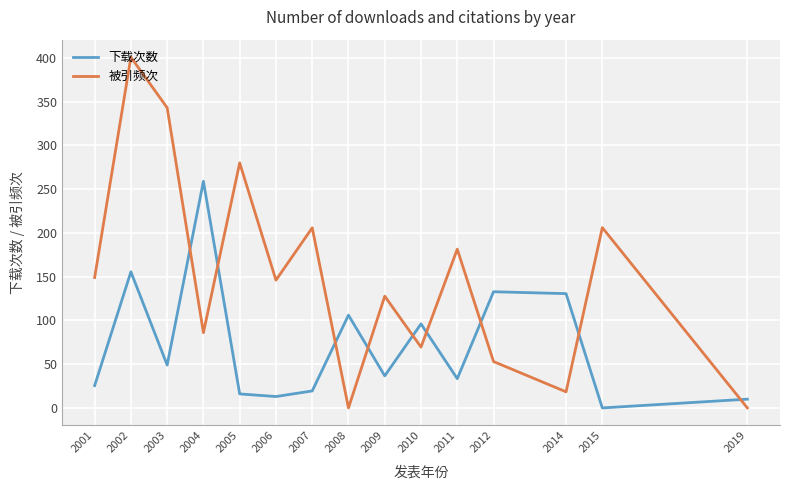

What is the maximum value shown in the chart?

400.8